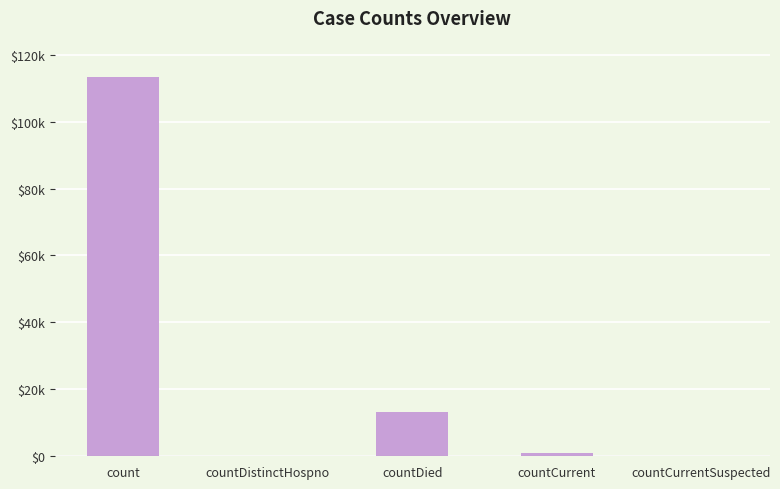

At which label does the data first exceed 1012?

count